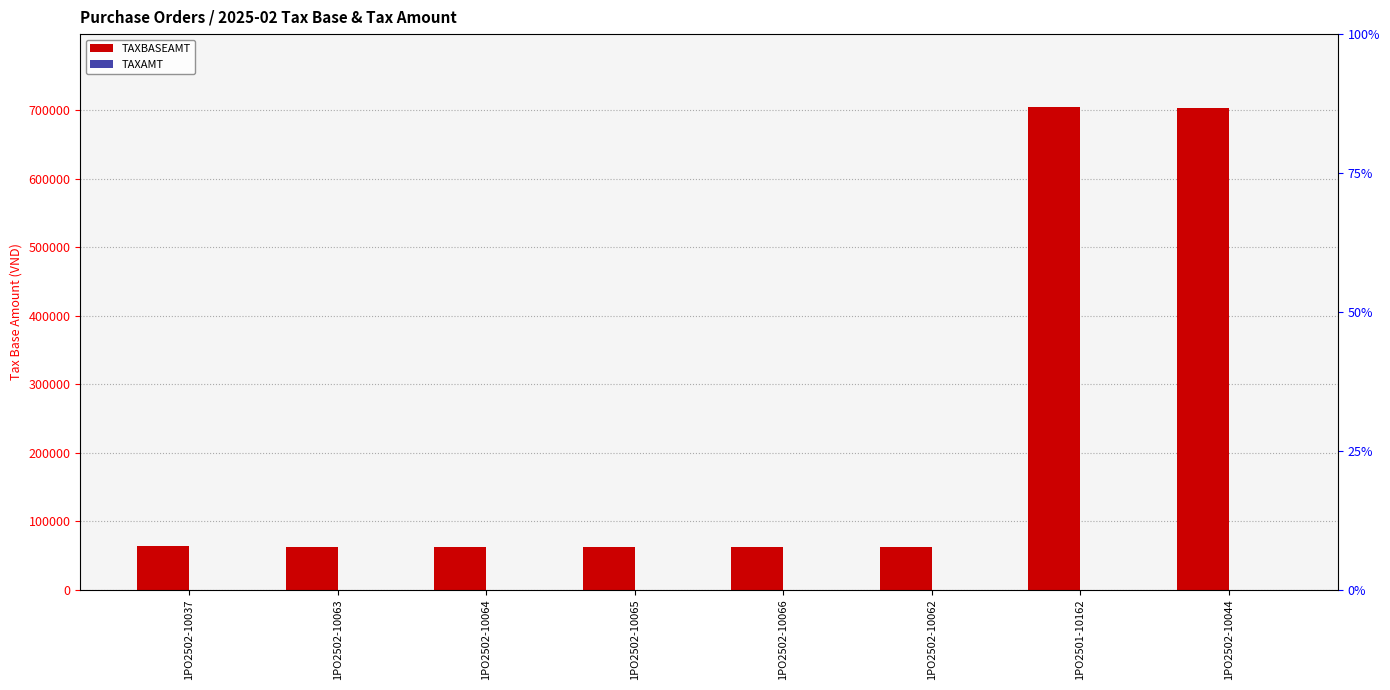

What is the difference between the highest and lowest values at 1PO2502-10065?

62489.7